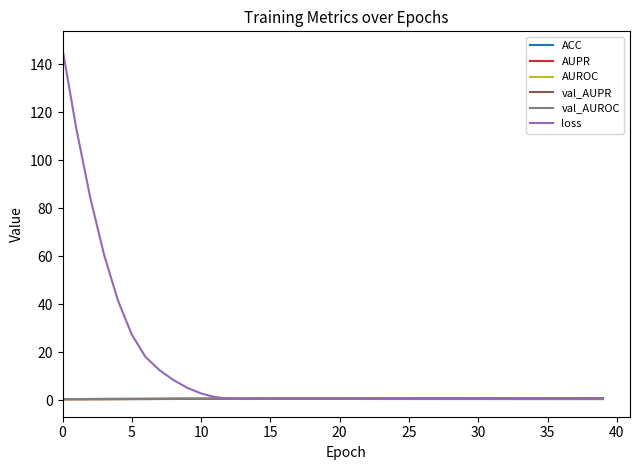

What is the greatest value displayed?

146.4